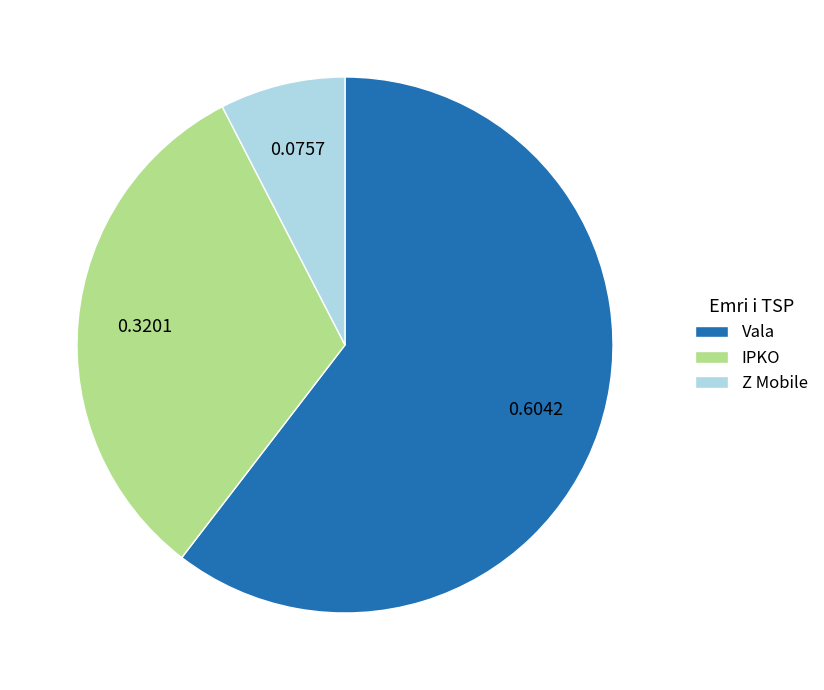

The Z Mobile slice represents 14% of the pie. True or false?

False